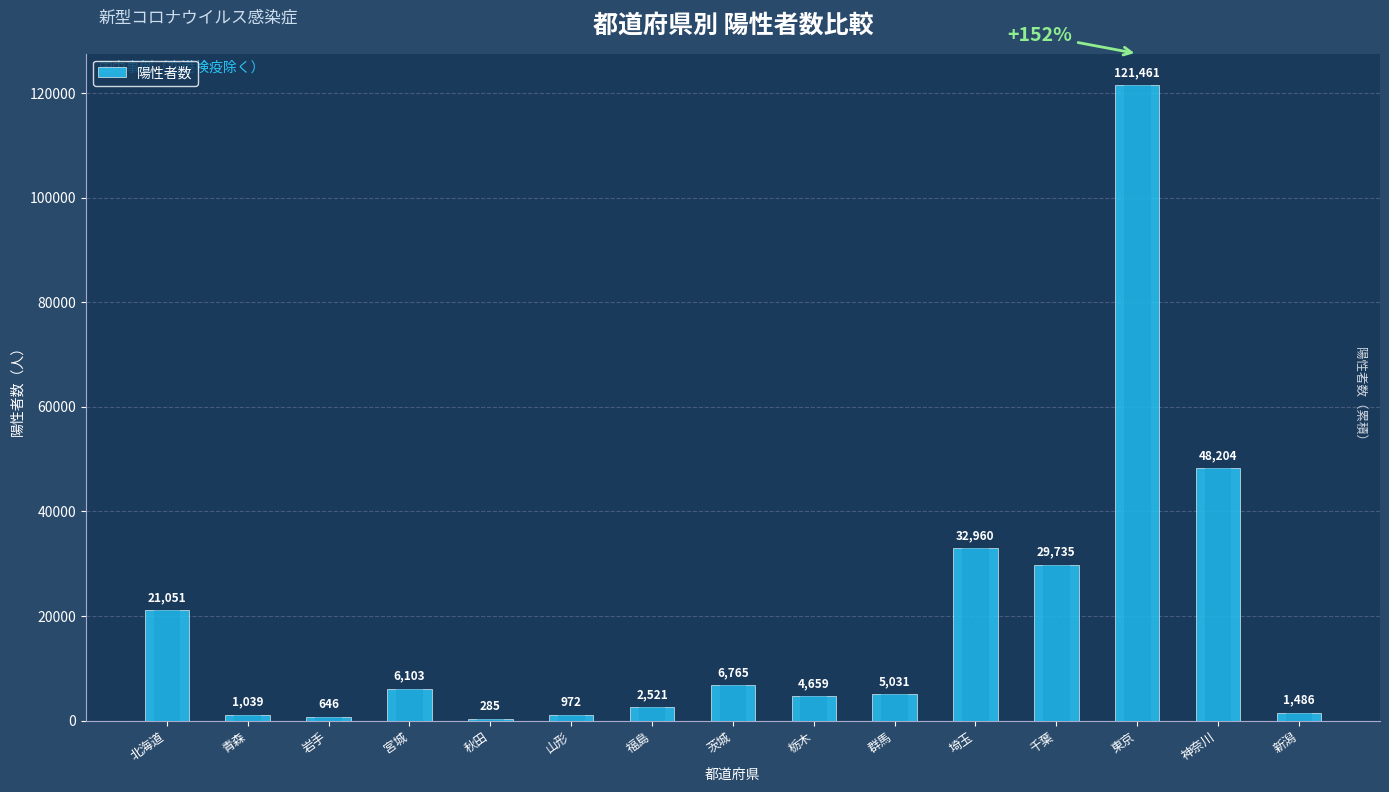

Are the bars grouped side by side (vs. stacked)?

No